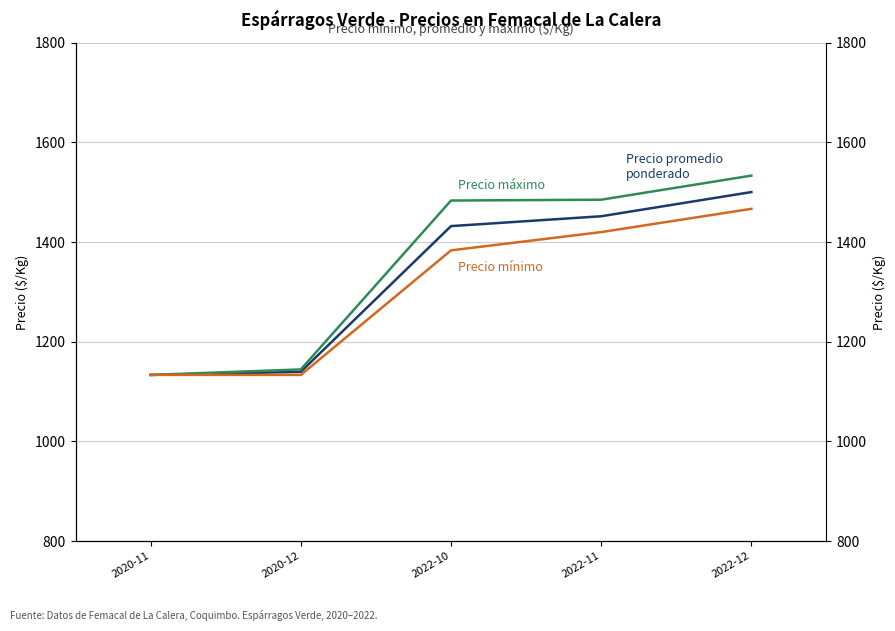

Count the number of data series in this chart.

3